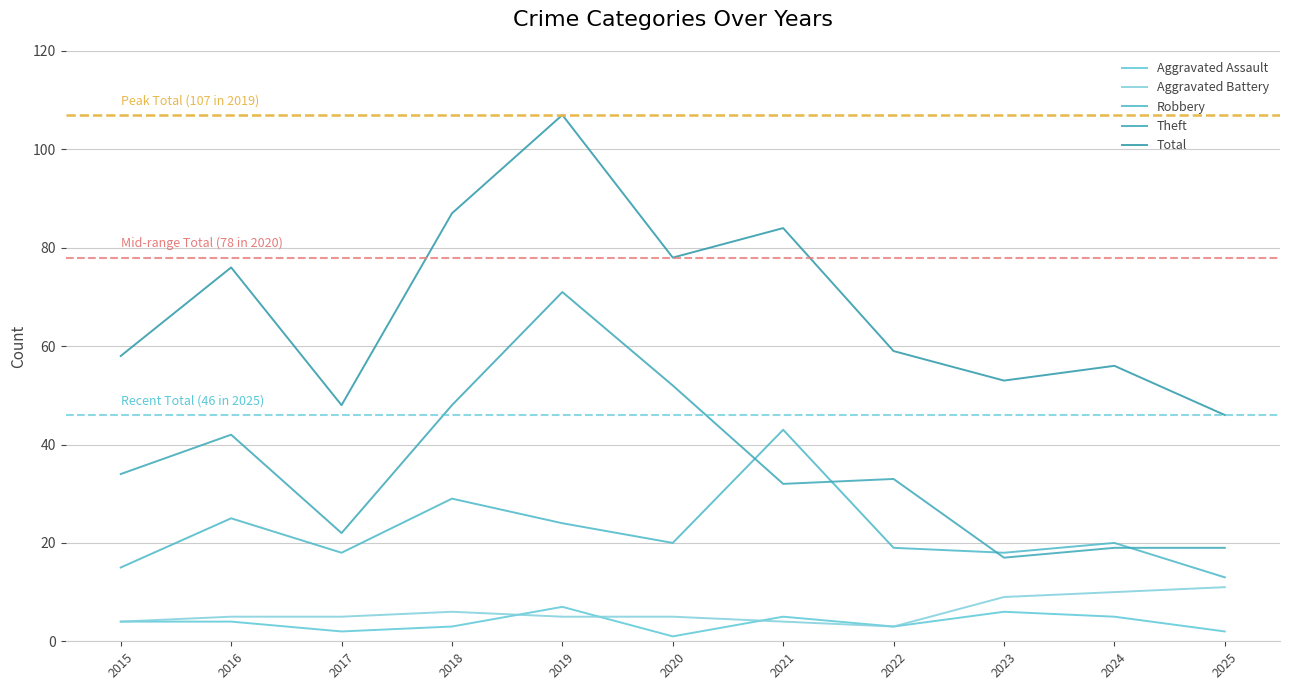

What are all the series names shown in the legend?

Aggravated Assault, Aggravated Battery, Robbery, Theft, Total